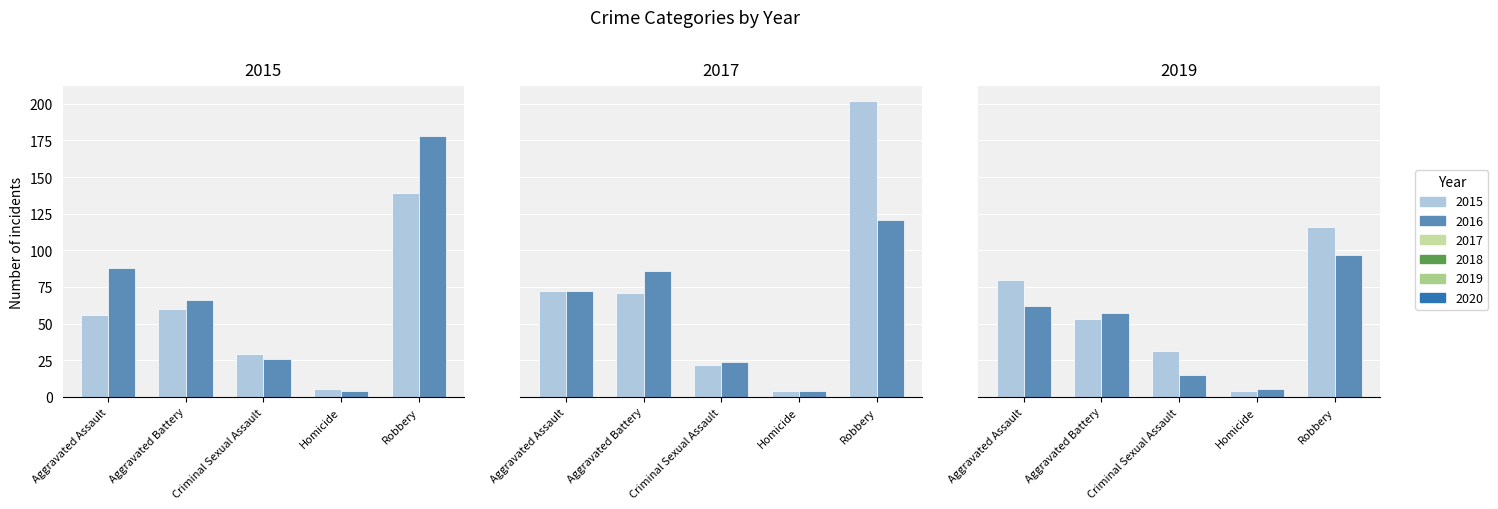

What is the average value of the 2015 series?

58